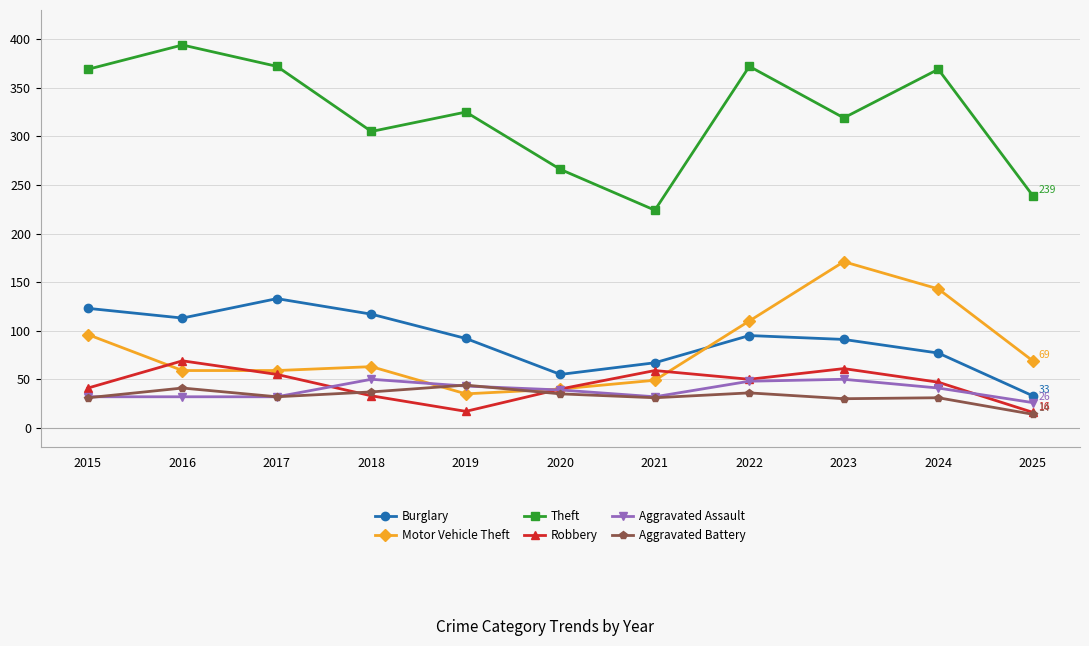

The value of Theft at 2022 is 75. True or false?

False